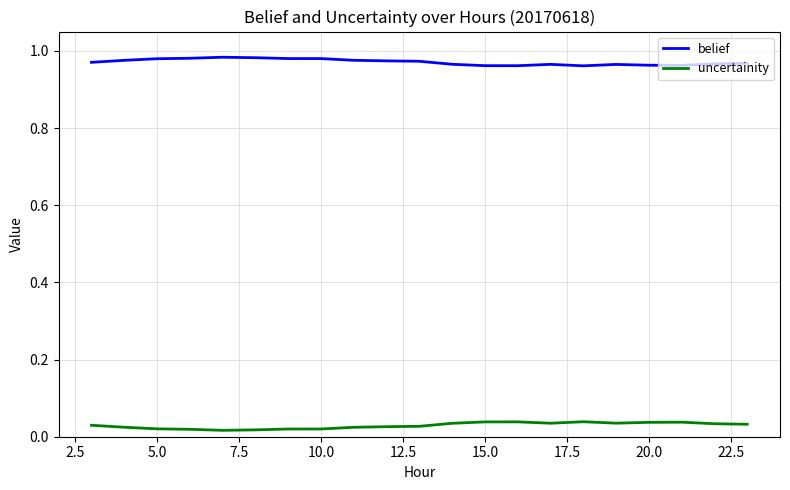

Is this an area chart (filled region under the line)?

No